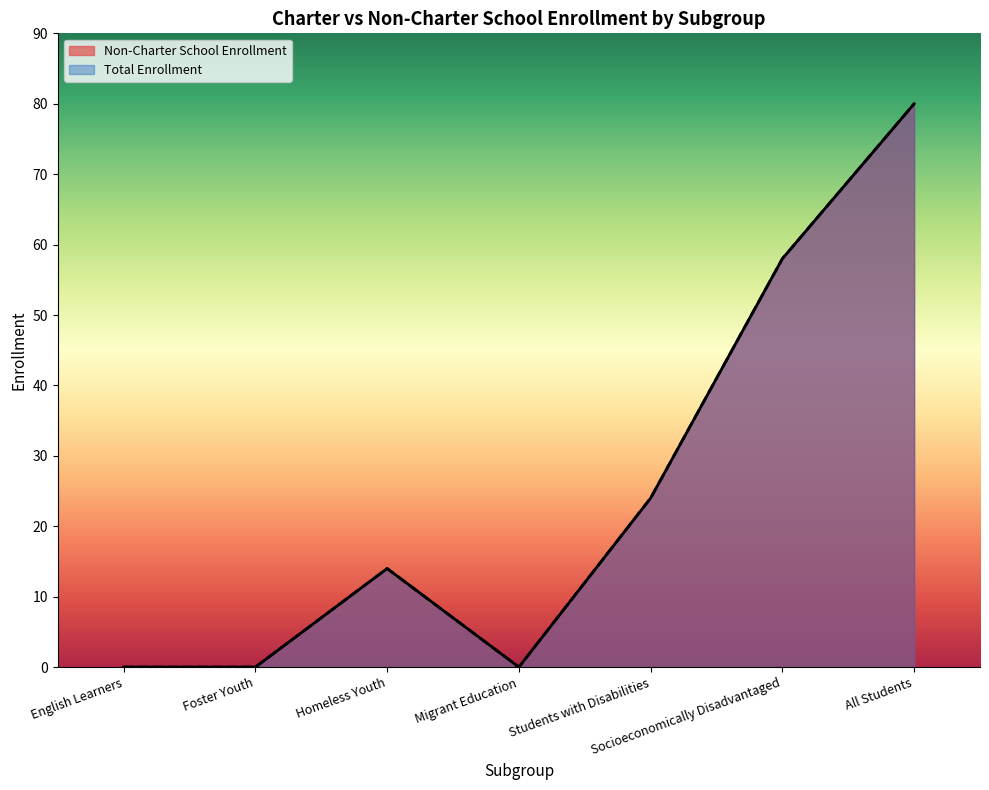

Where is Non-Charter School Enrollment nearest to the value 40?

Students with Disabilities